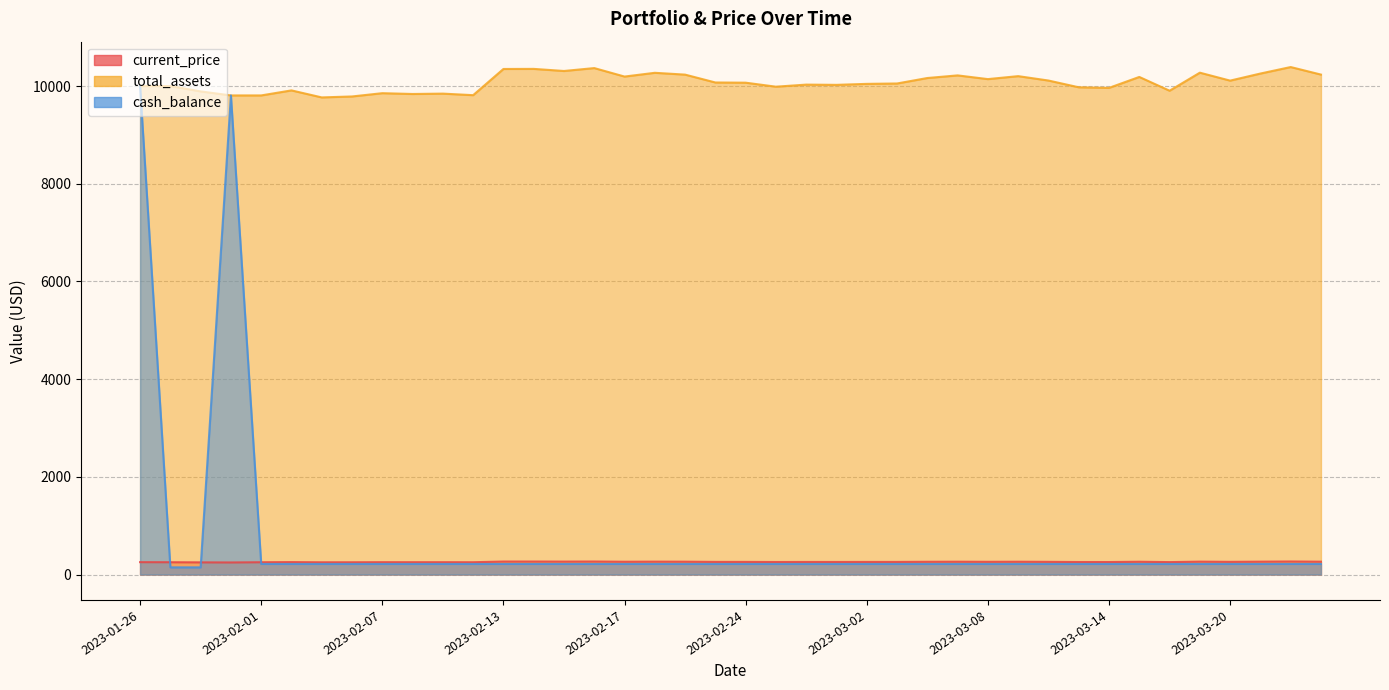

Between 2023-03-08 and 2023-03-15, which series saw the biggest shift?

total_assets